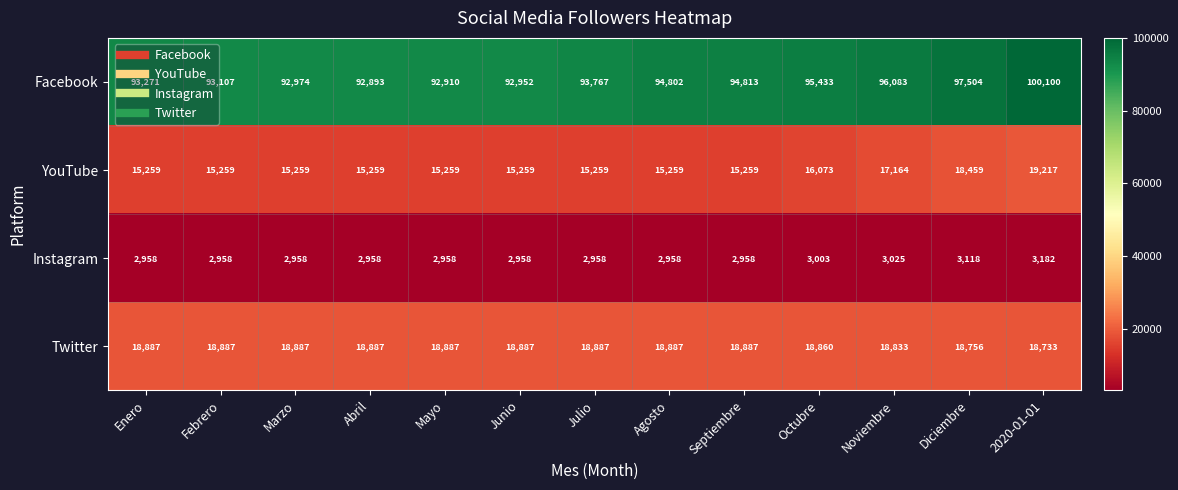

Which category has the highest value across all series?

2020-01-01